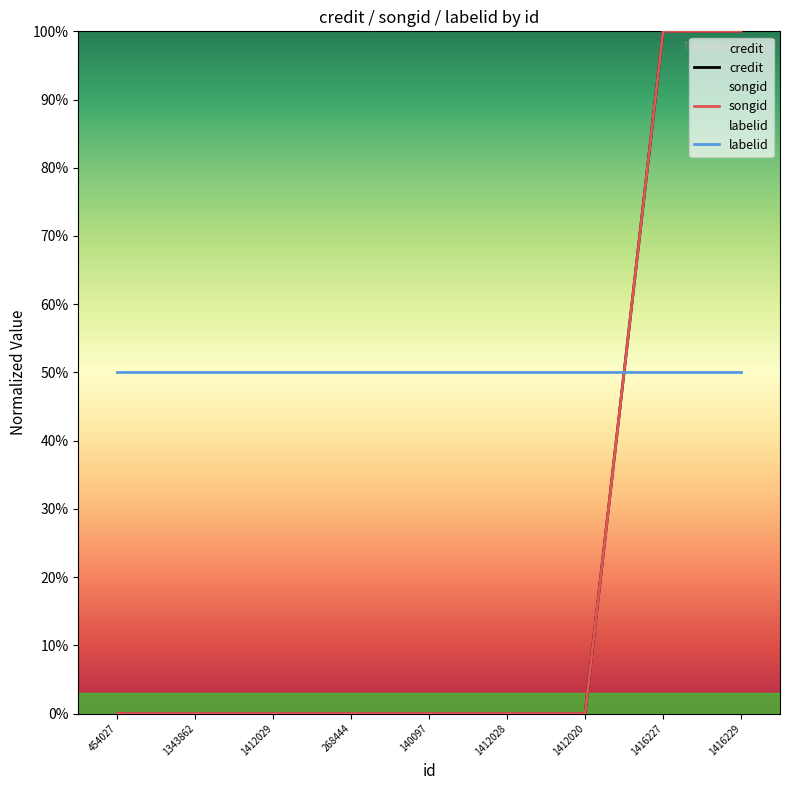

What are all the series names shown in the legend?

credit, songid, labelid